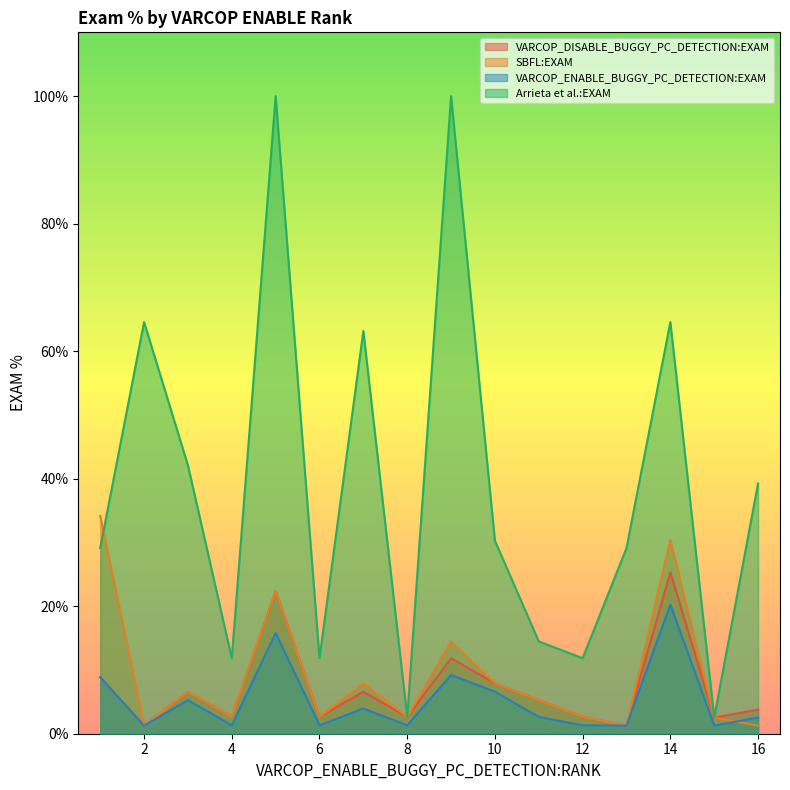

True or false: VARCOP_DISABLE_BUGGY_PC_DETECTION:EXAM has more than 1 interior local peaks.

True